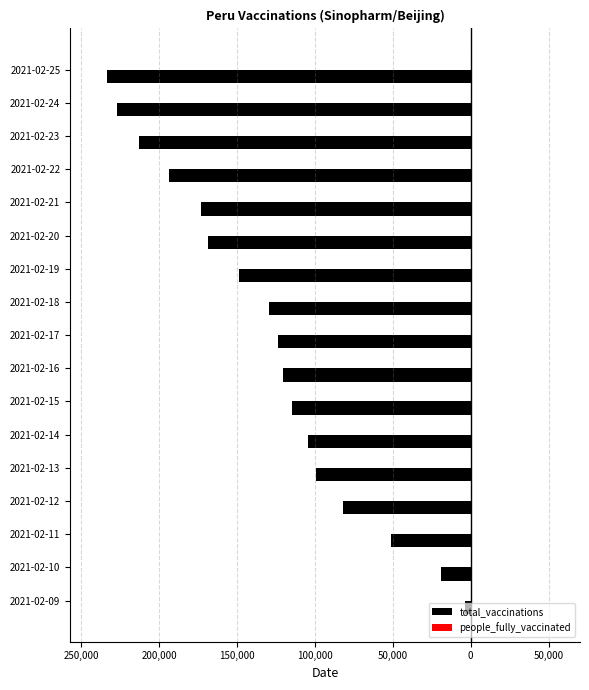

Are the bars horizontal?

Yes